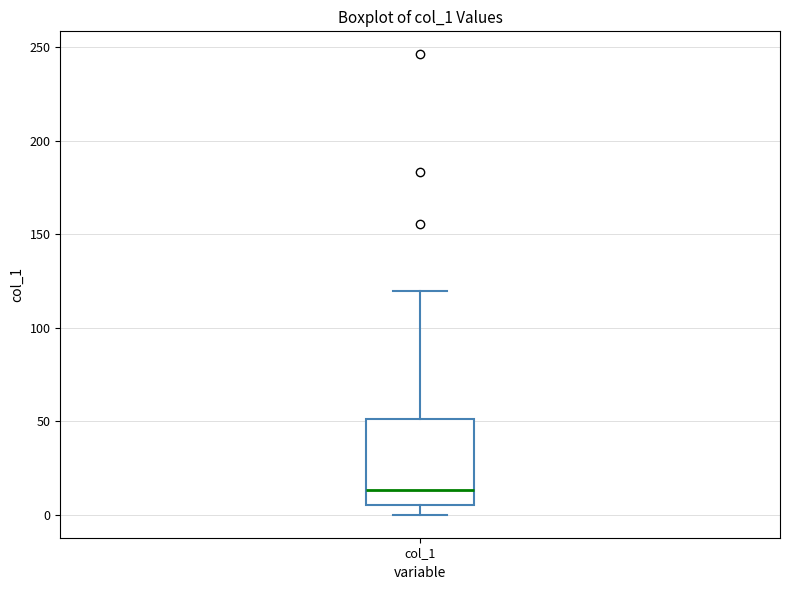

Transcribe this box plot: give where the median line is, the range the box spans, and where the two whiskers end, as read against the y-axis. The values are not printed on the chart, so give them approximately, as read against the axis.

median 15, box 5 to 50, whiskers 0 to 120